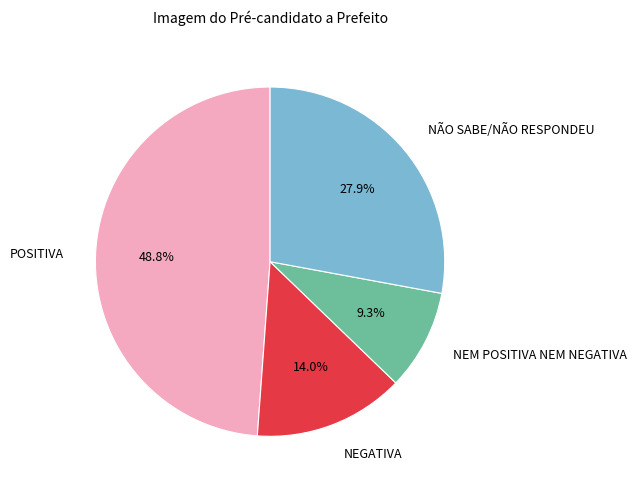

How much of the chart is everything except NEGATIVA?

86.0%